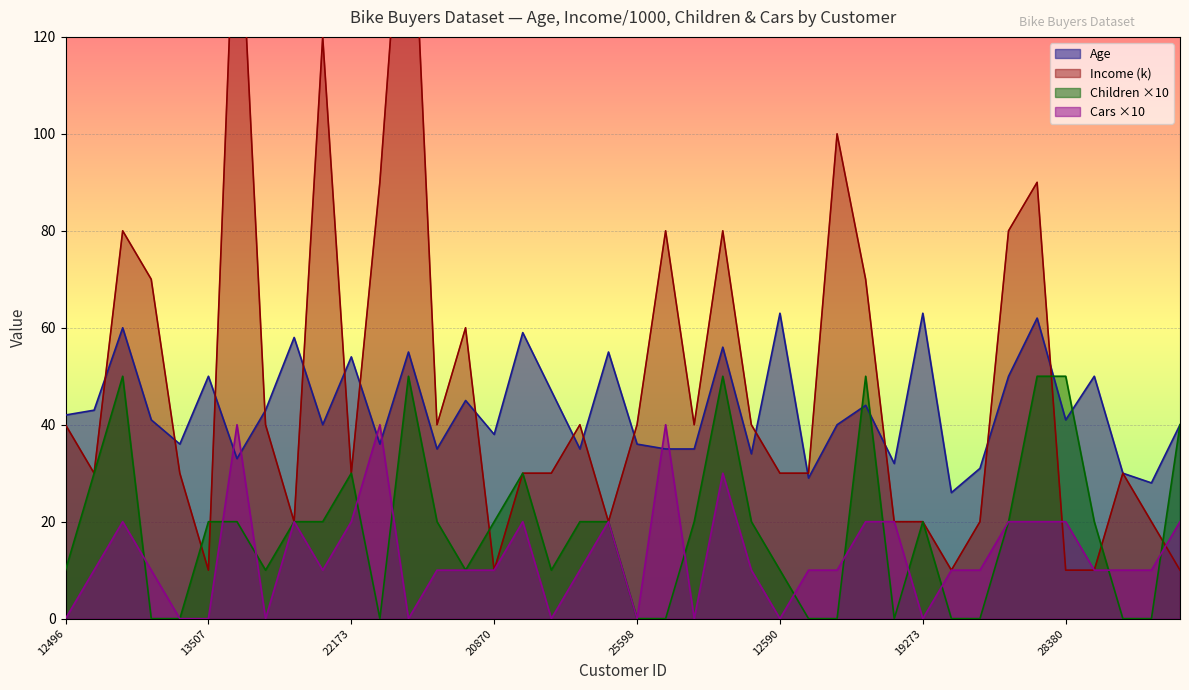

What are all the series names shown in the legend?

Age, Income, Children, Cars